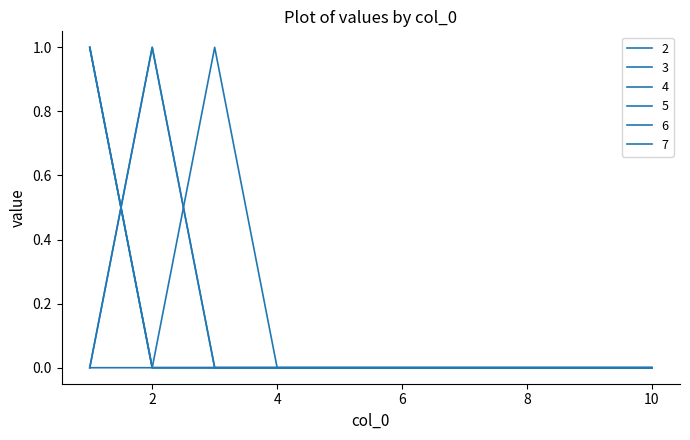

Is this an area chart (filled region under the line)?

No